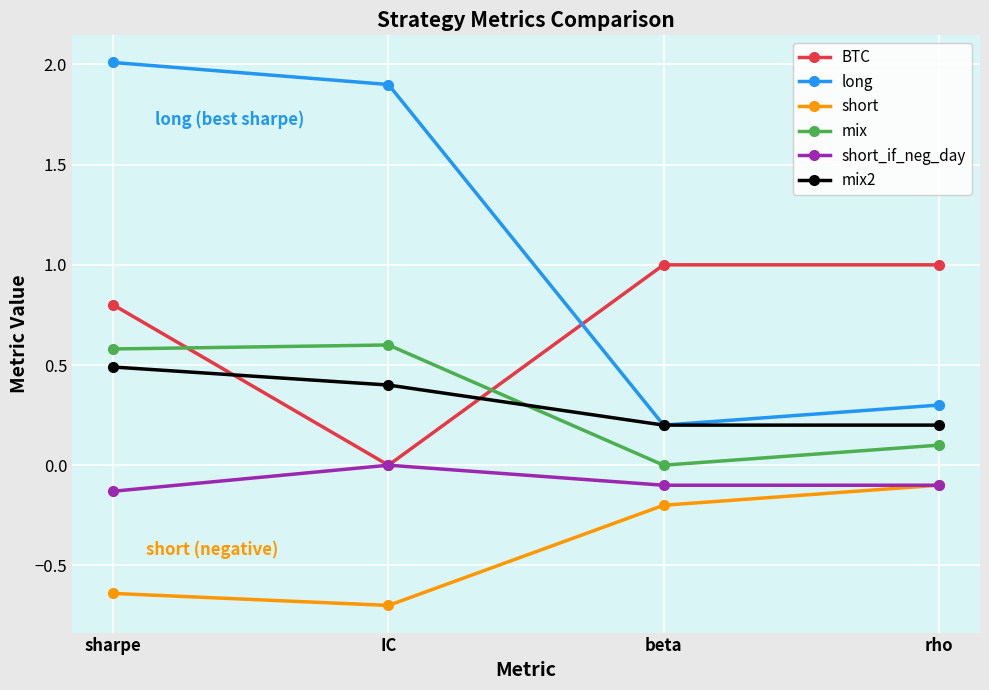

What are all the series names shown in the legend?

BTC, long, short, mix, short_if_neg_day, mix2